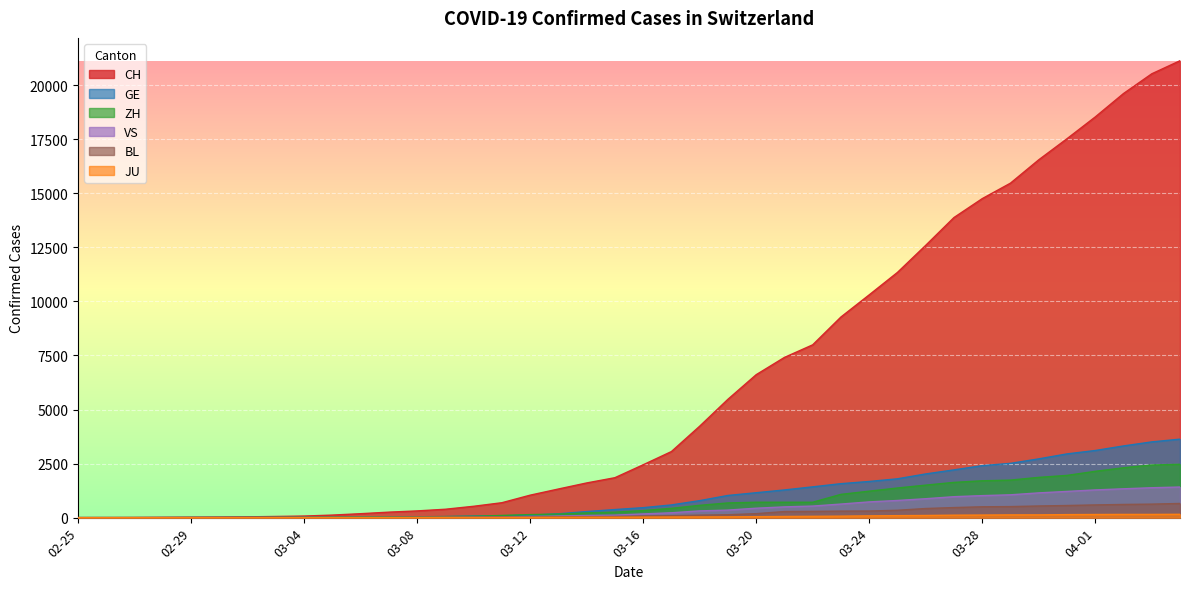

The CH series shows 2444 at 03-16. True or false?

True